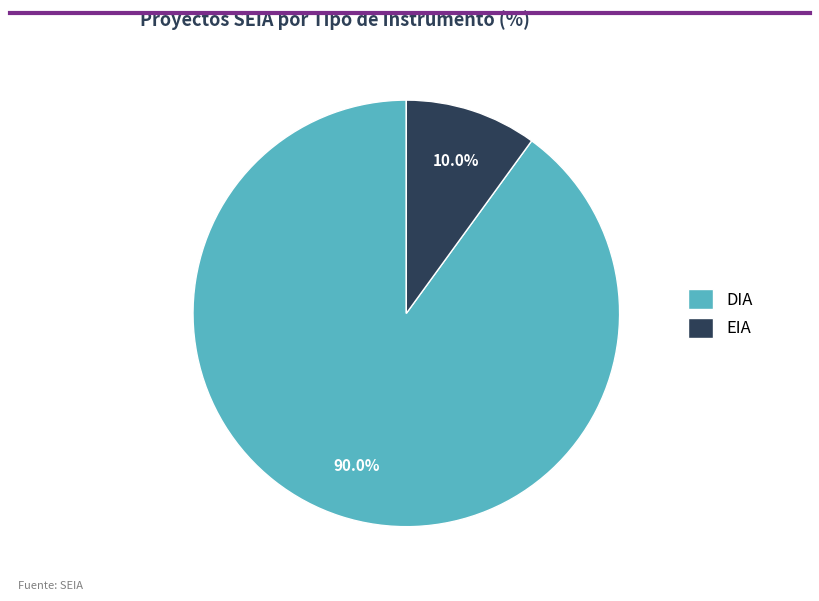

To the nearest percent, what portion does DIA represent?

90%